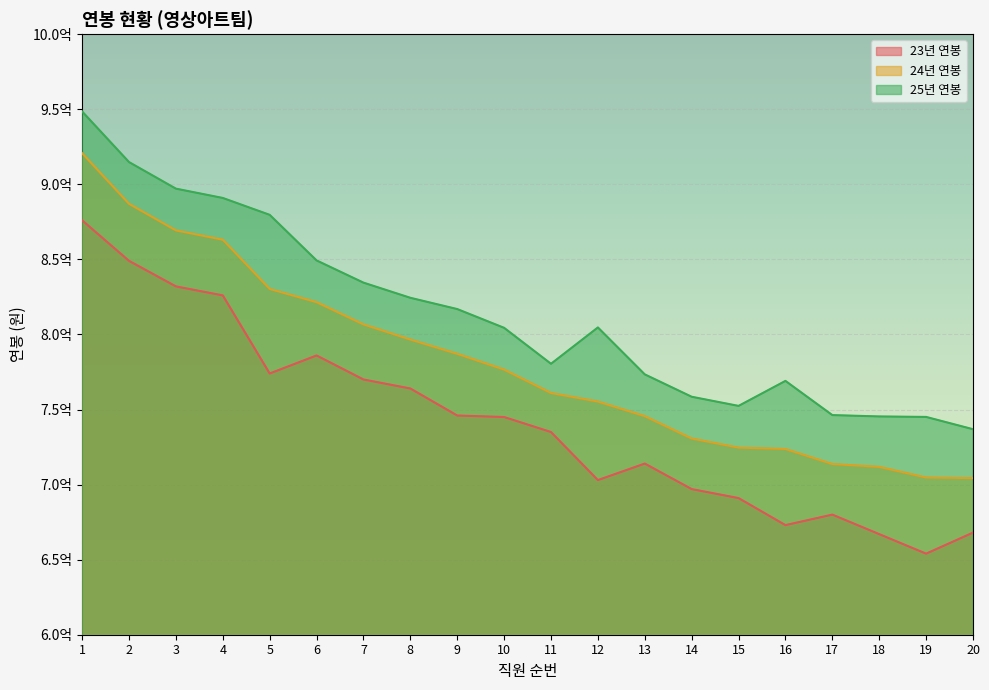

Rank the series by their average value, from lowest to highest.

23년 연봉, 24년 연봉, 25년 연봉